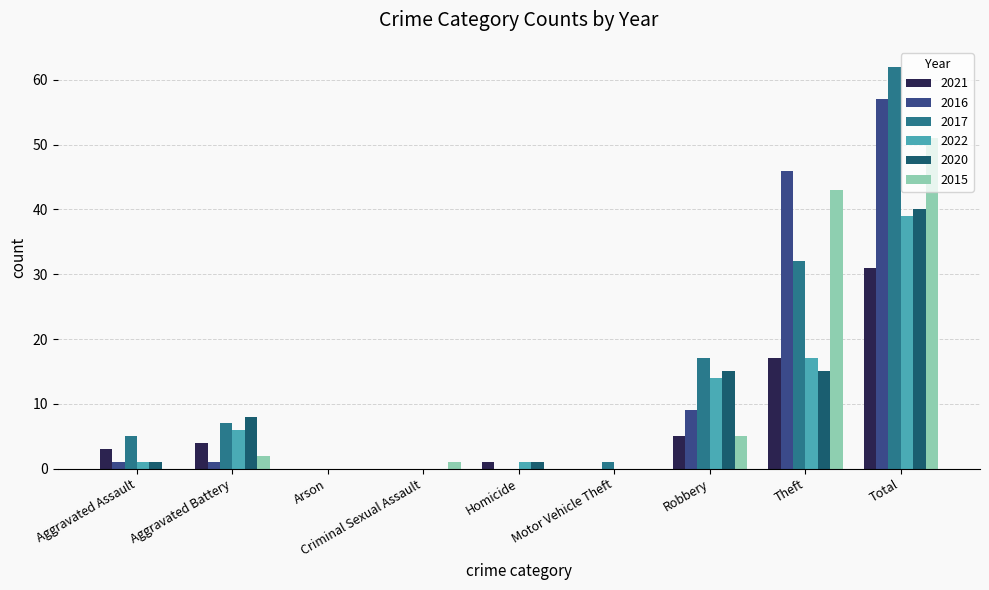

Which series changed the most between Arson and Total?

2017